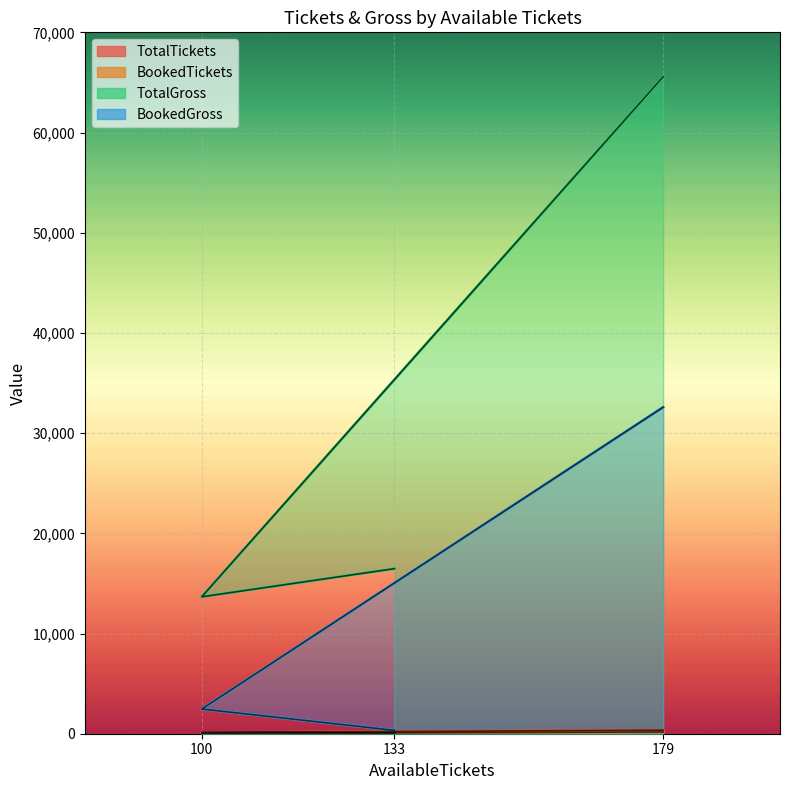

Which has a higher value, 179 or 133?

179